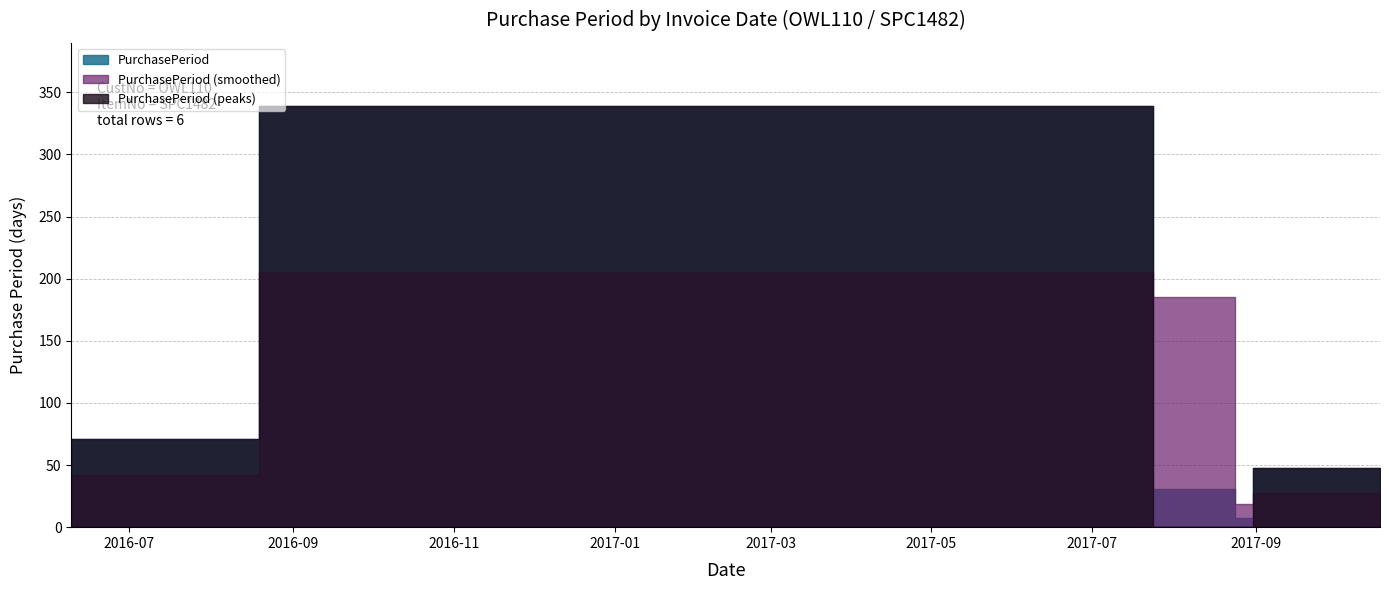

At which label is the value closest to 173?

2016-08-19